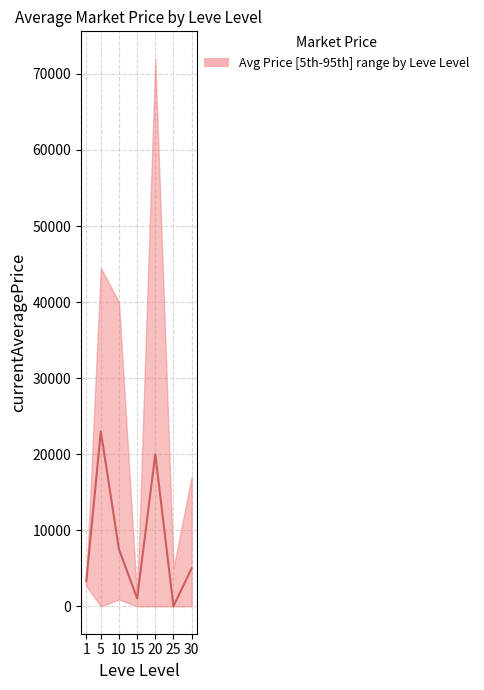

True or false: the data has more than 2 interior local peaks.

False